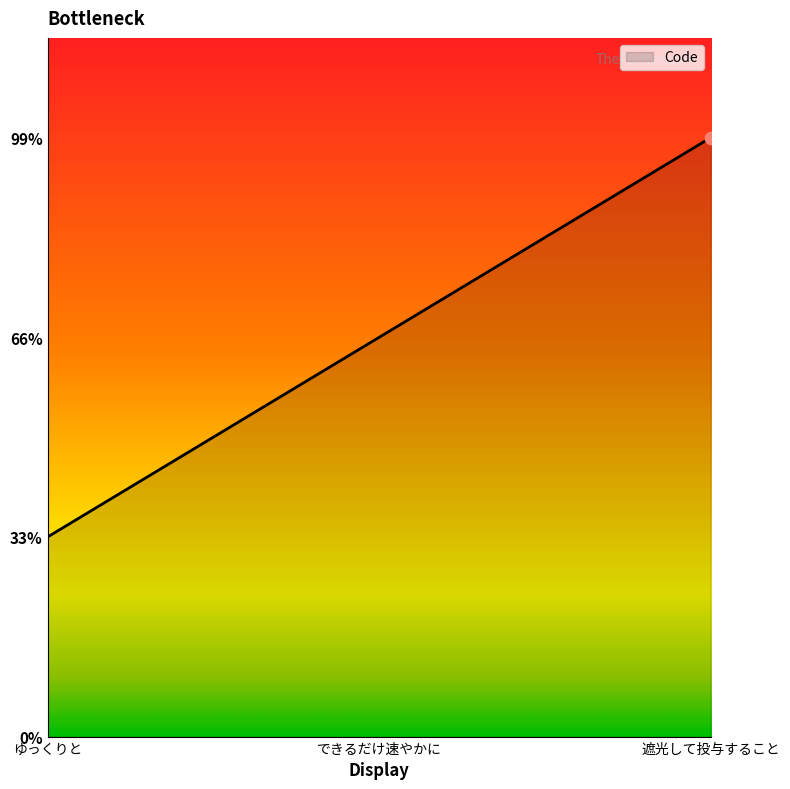

Which has a higher value, できるだけ速やかに or ゆっくりと?

できるだけ速やかに